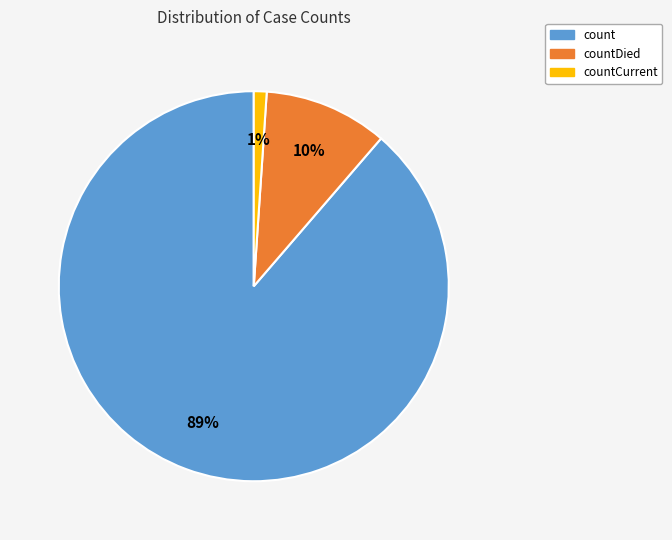

Which slice is the largest?

count